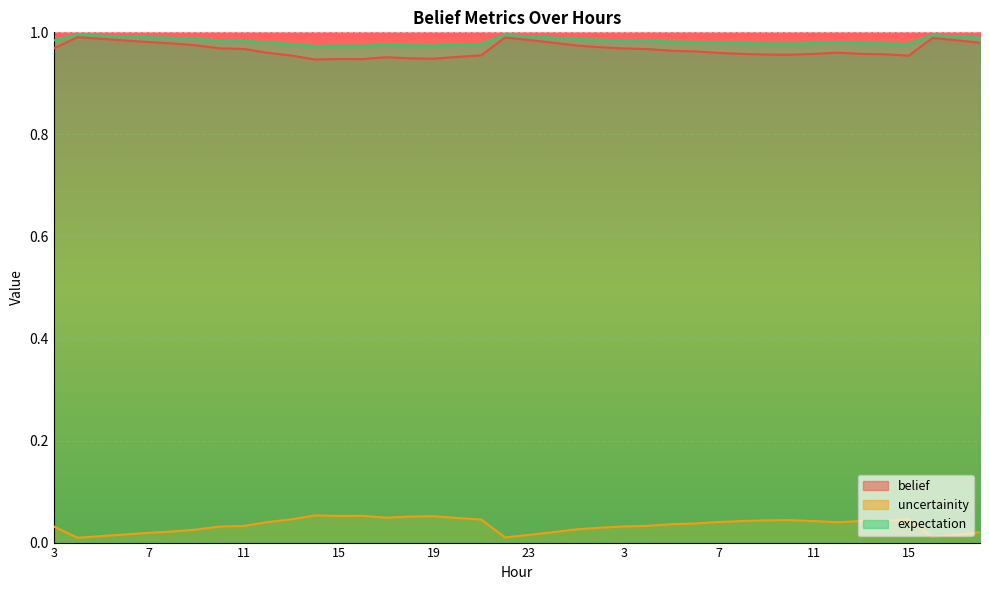

Where is the first local maximum for uncertainity?

14